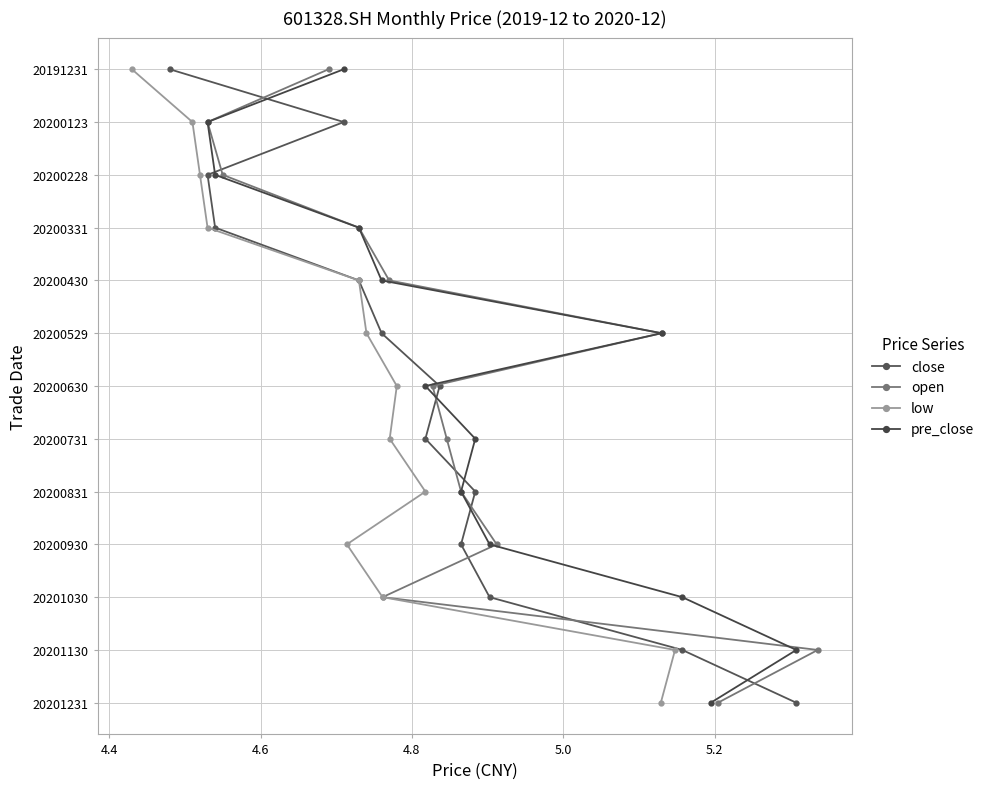

Does the chart have visible grid lines?

Yes